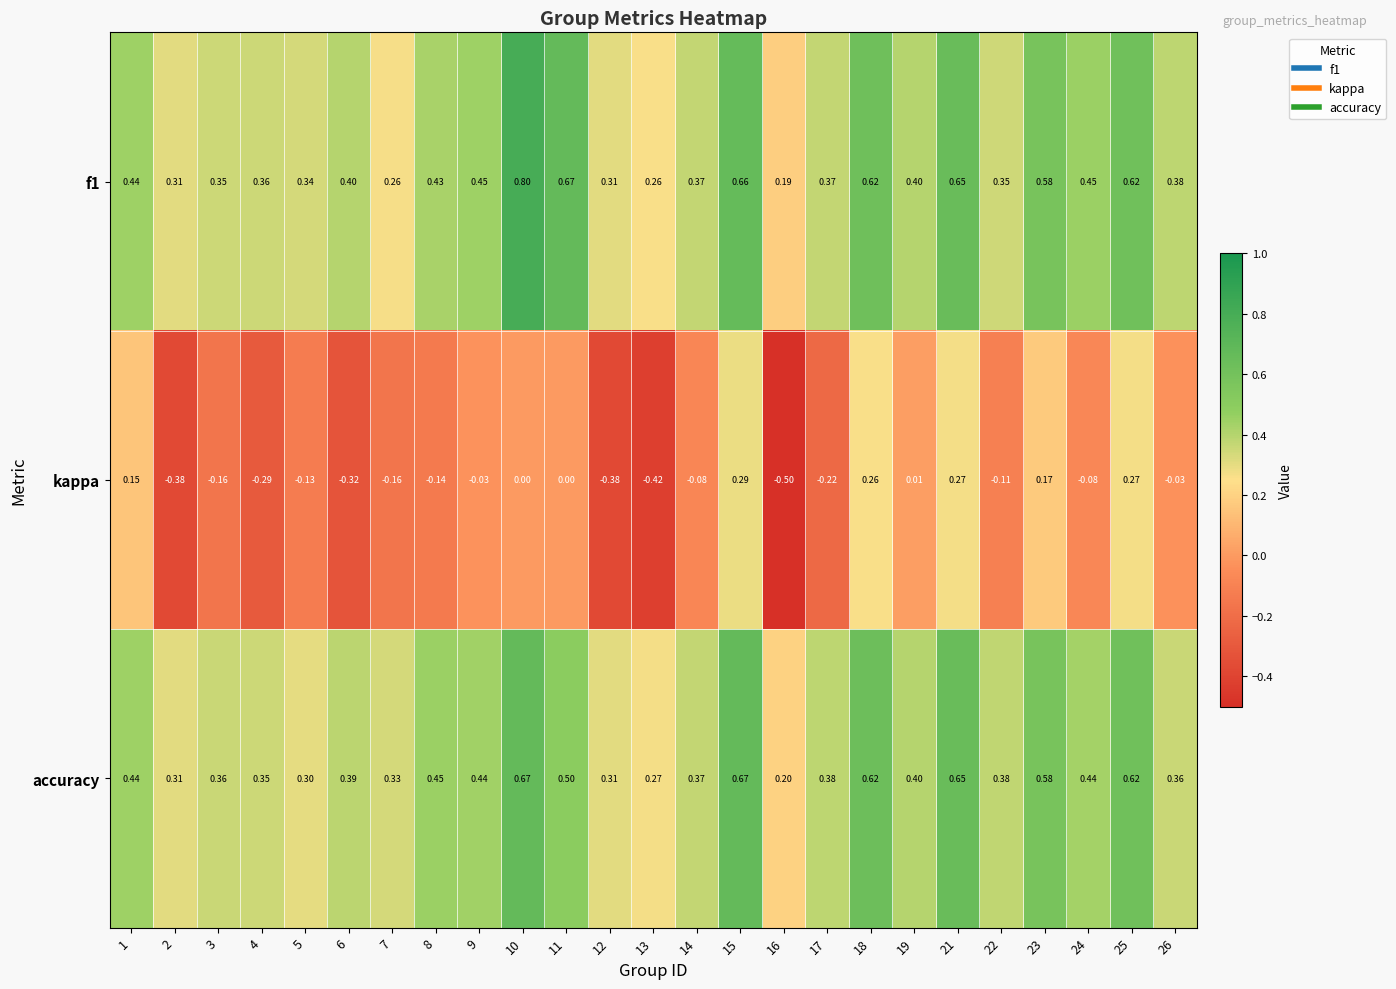

Which series changed the most between 4 and 15?

kappa